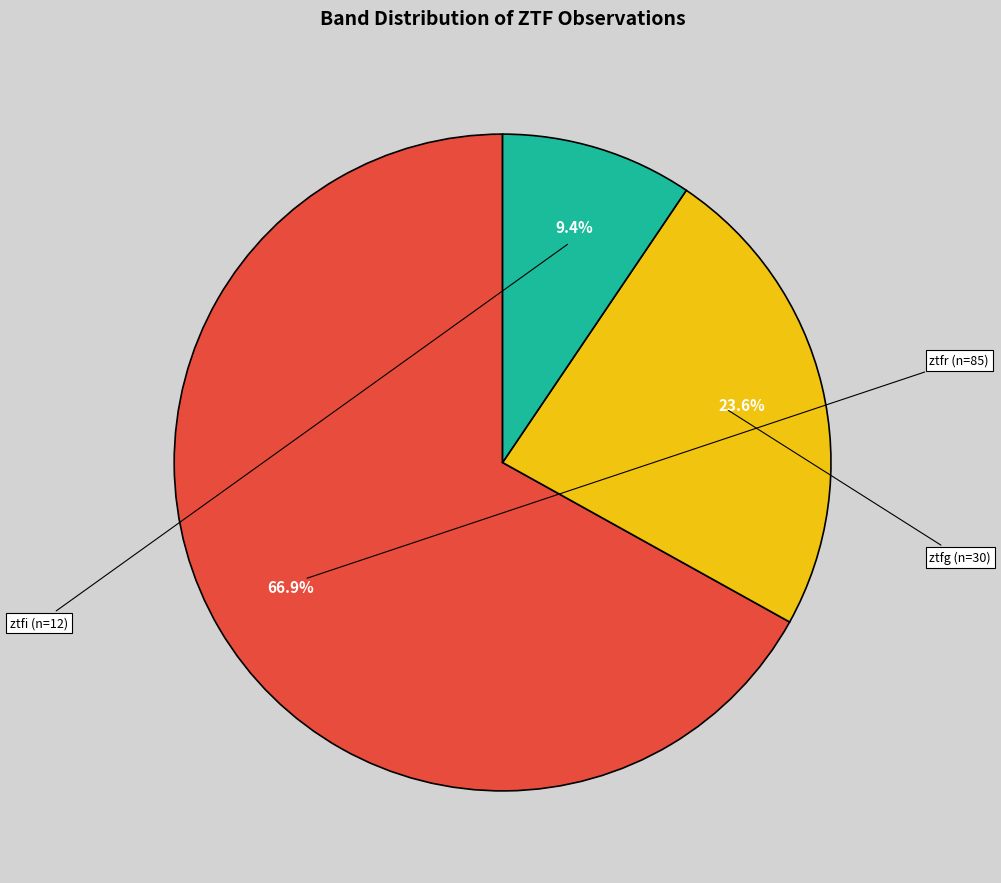

Is the sum of ztfg and ztfi greater than half?

No